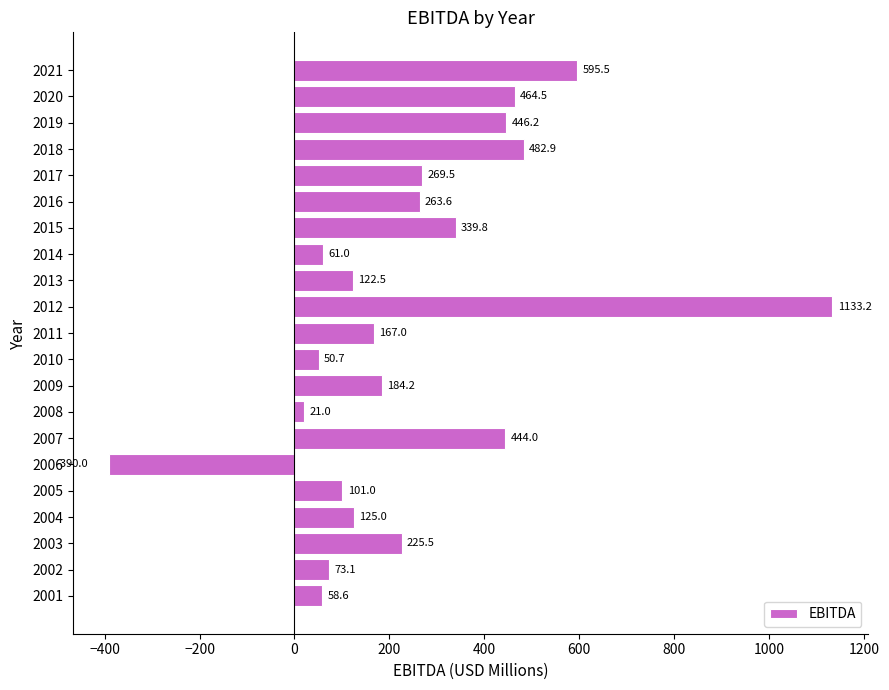

Reading bottom to top, list all the values displayed in this chart.

2001=58.6	2002=73.1	2003=225.5	2004=125.0	2005=101.0	2006=-390.0	2007=444.0	2008=21.0	2009=184.2	2010=50.7	2011=167.0	2012=1133.2	2013=122.5	2014=61.0	2015=339.8	2016=263.6	2017=269.5	2018=482.9	2019=446.2	2020=464.5	2021=595.5